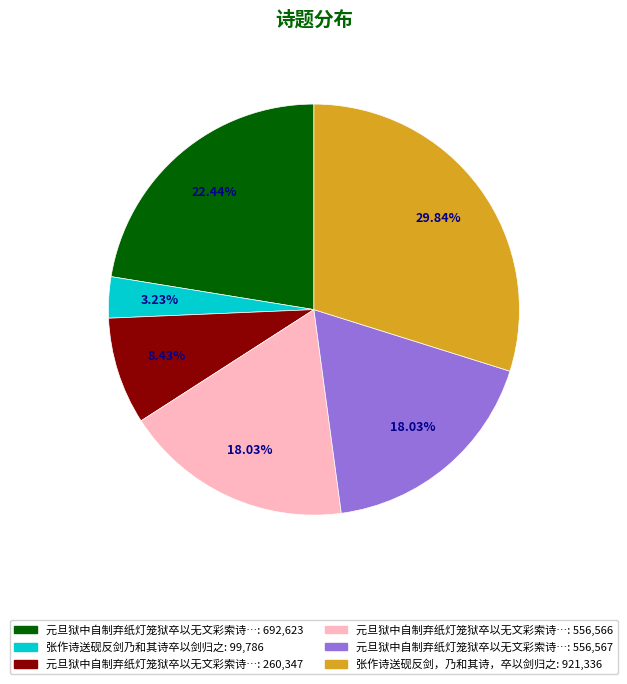

Is there a majority slice in this chart?

No